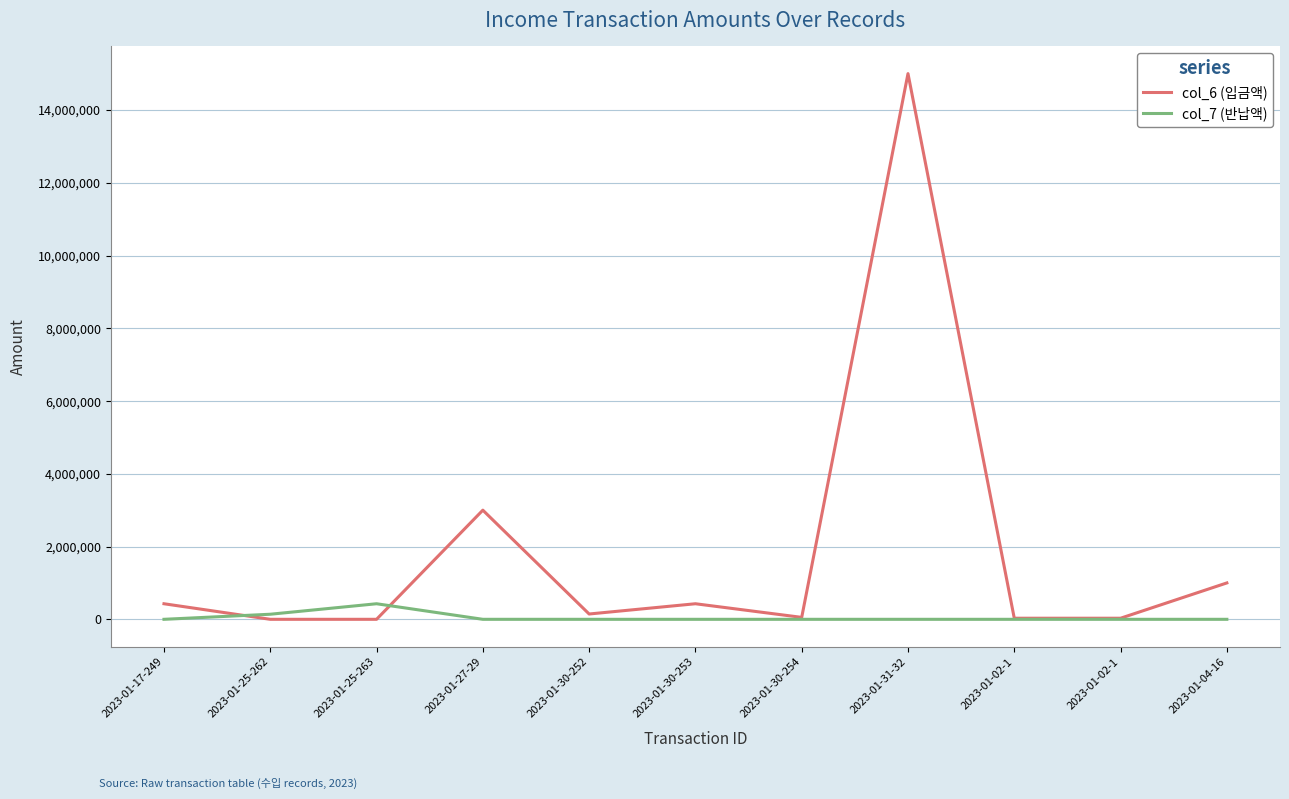

Which series has the widest spread of values?

col_6 (입금액)